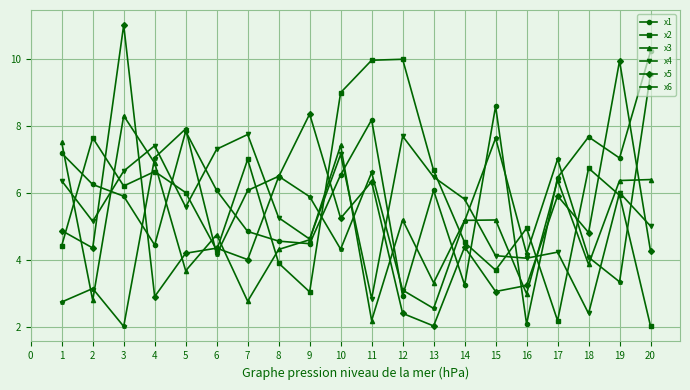

Which series has the largest total across all categories?

x1